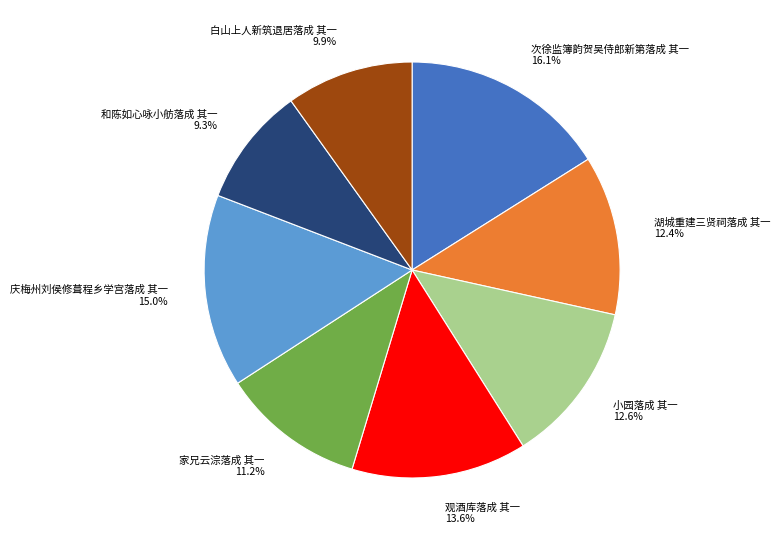

What is the ratio of the value at 和陈如心咏小舫落成 其一 to the value at 白山上人新筑退居落成 其一?

0.9